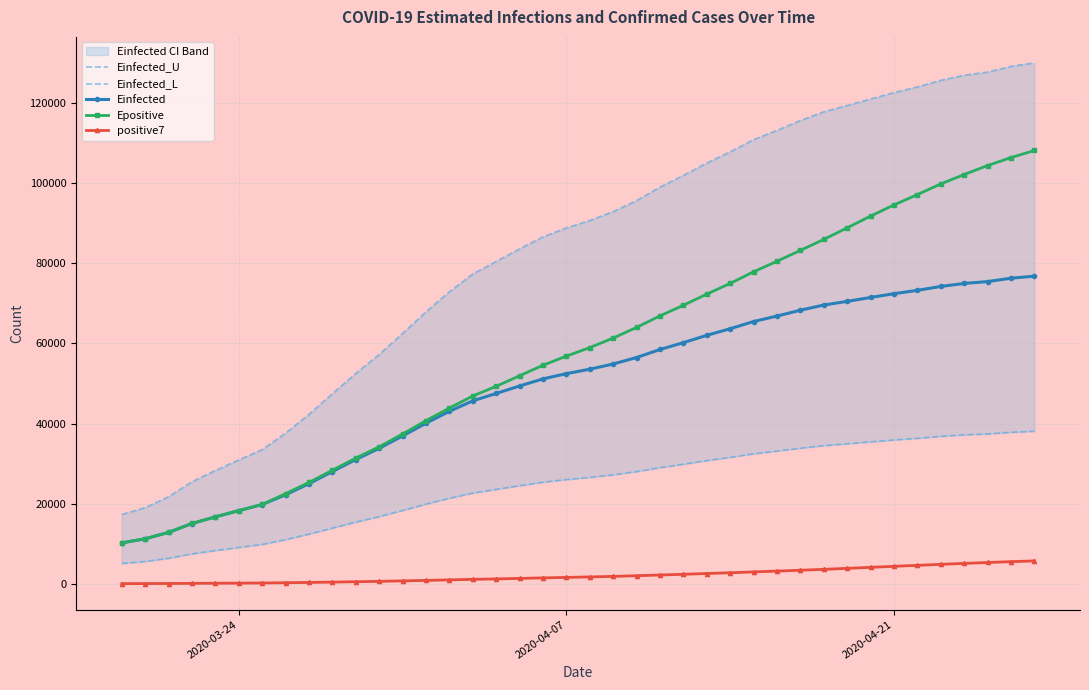

What is the lowest value of the Epositive series?

10216.5